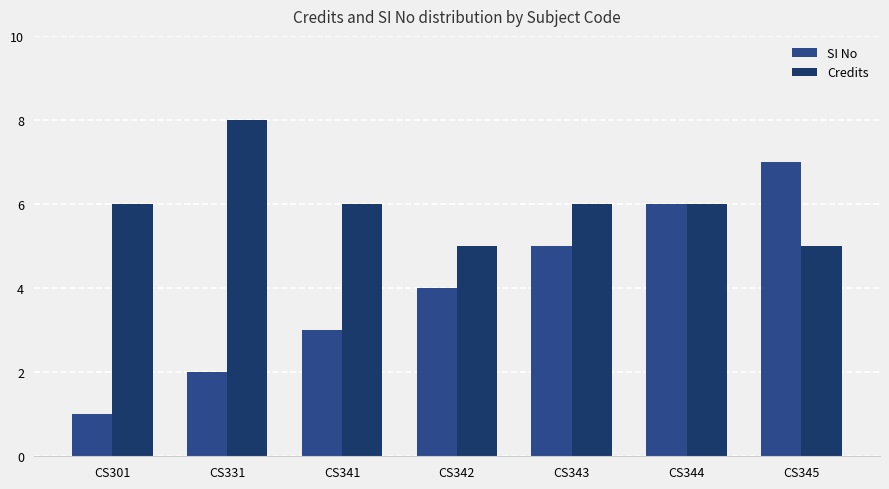

What is the value of the Credits bar at the 6th from the left?

6